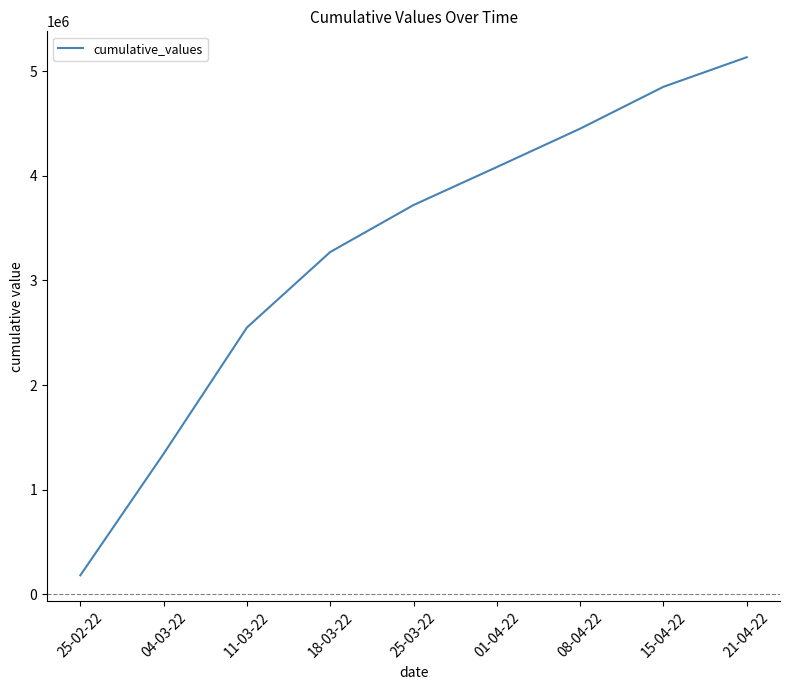

What is the ratio of the value at 08-04-22 to the value at 11-03-22?

1.7